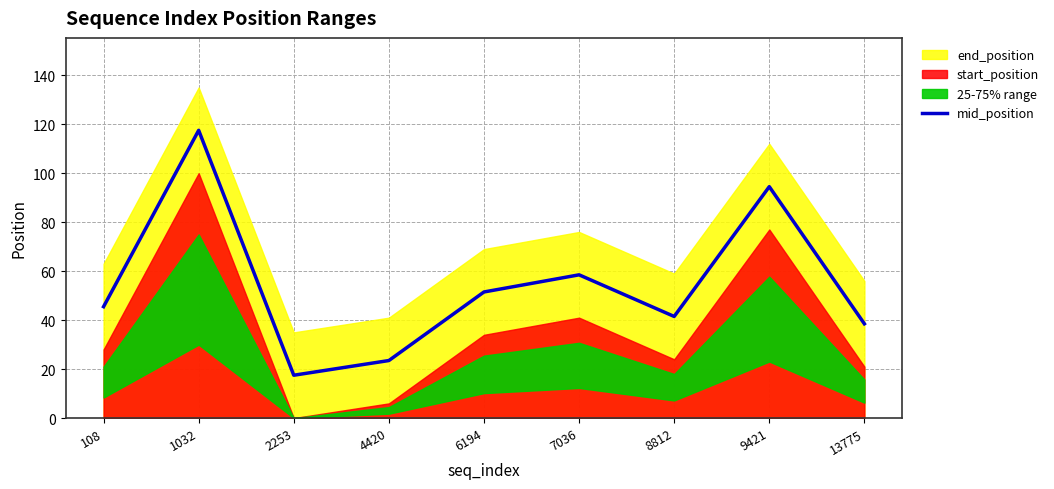

What is the value of the 8th point from the left?

94.5